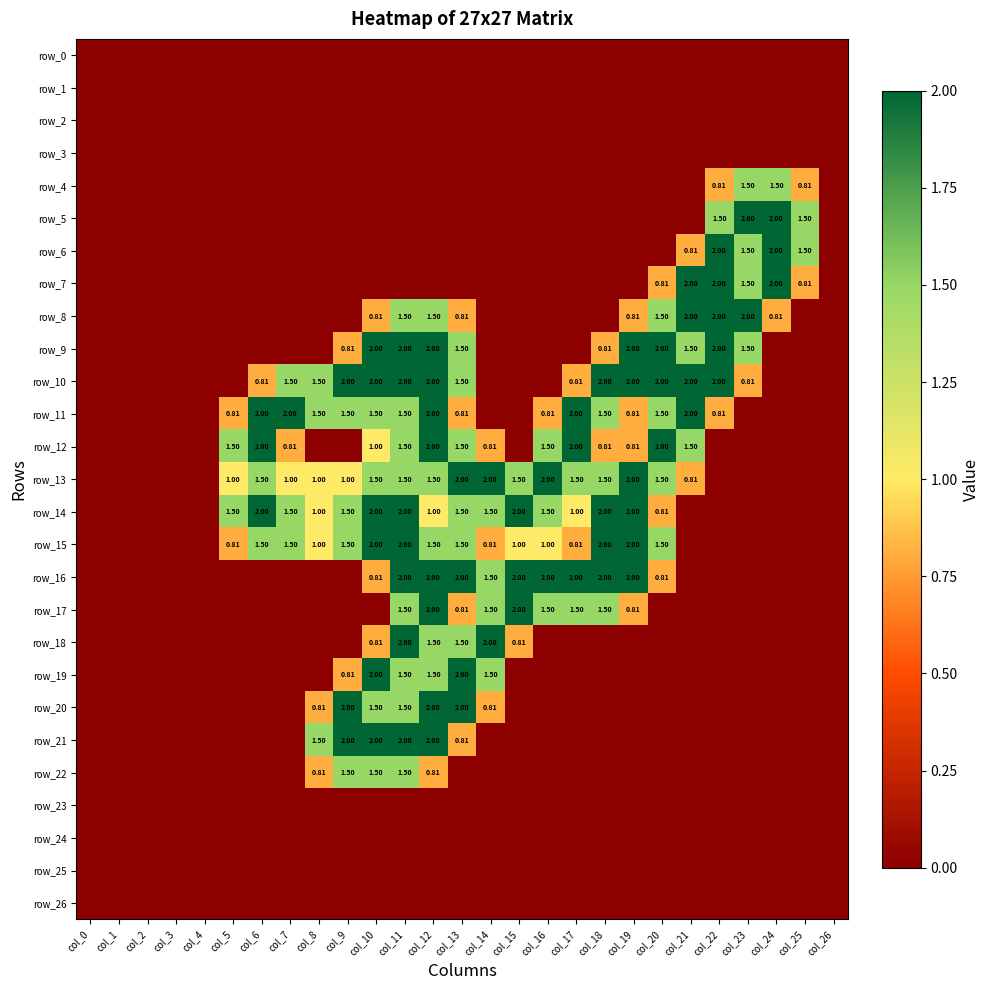

Between col_10 and col_2, which is larger?

col_10